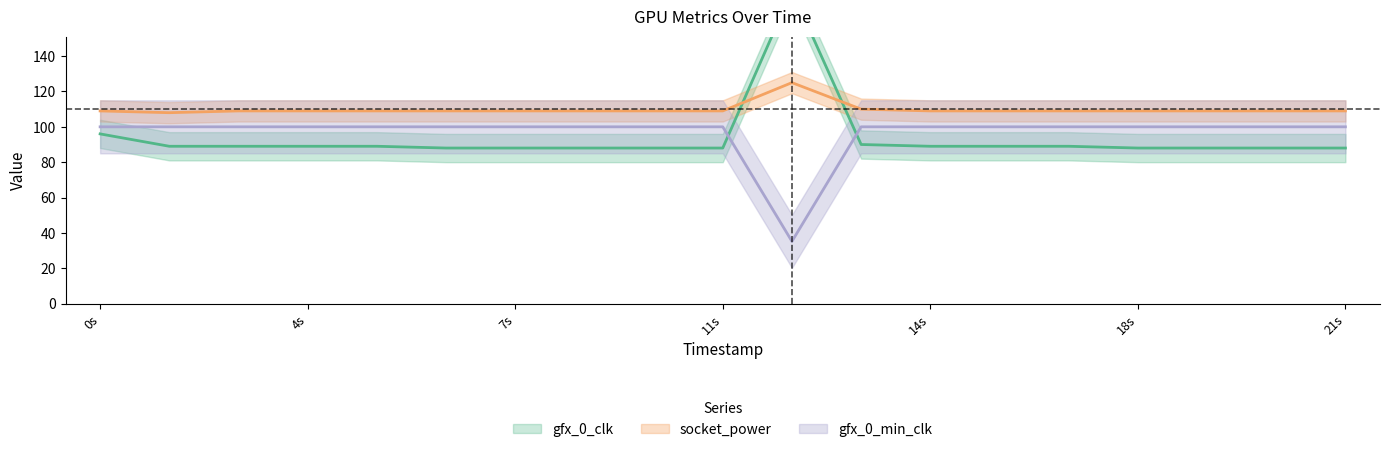

What is the difference between the highest and lowest values at 14s?

20.0